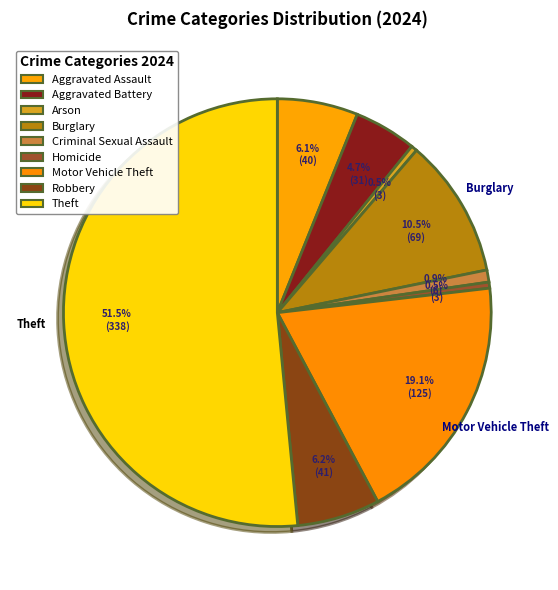

The Homicide slice represents 7% of the pie. True or false?

False